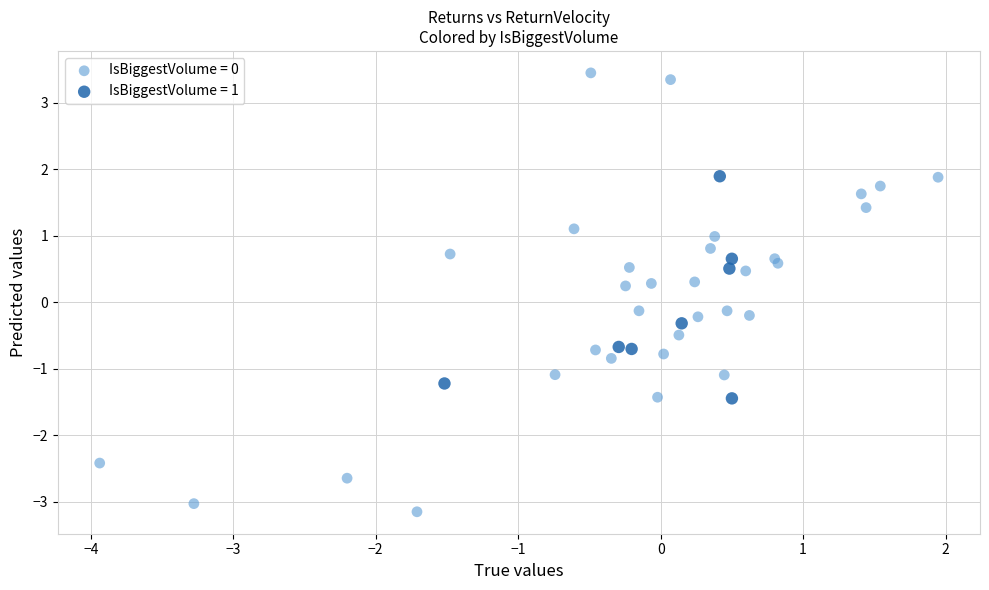

Which series contains the highest Y value?

IsBiggestVolume = 0